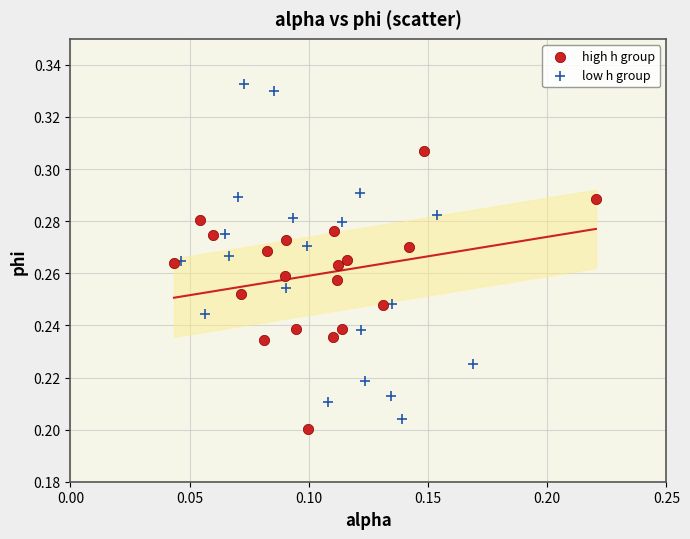

Which series contains the highest Y value?

low h group